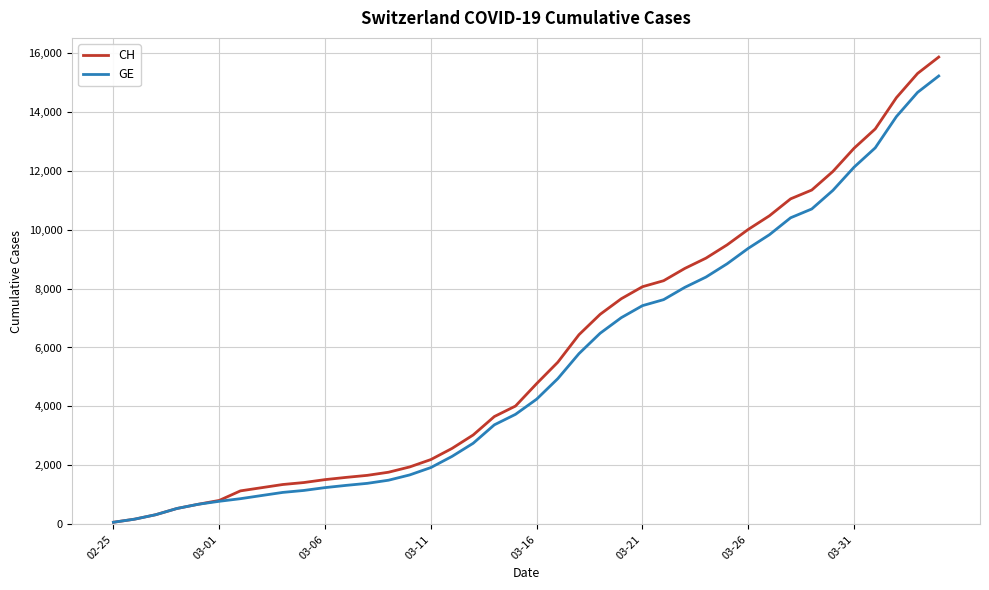

Which series has the widest spread of values?

CH